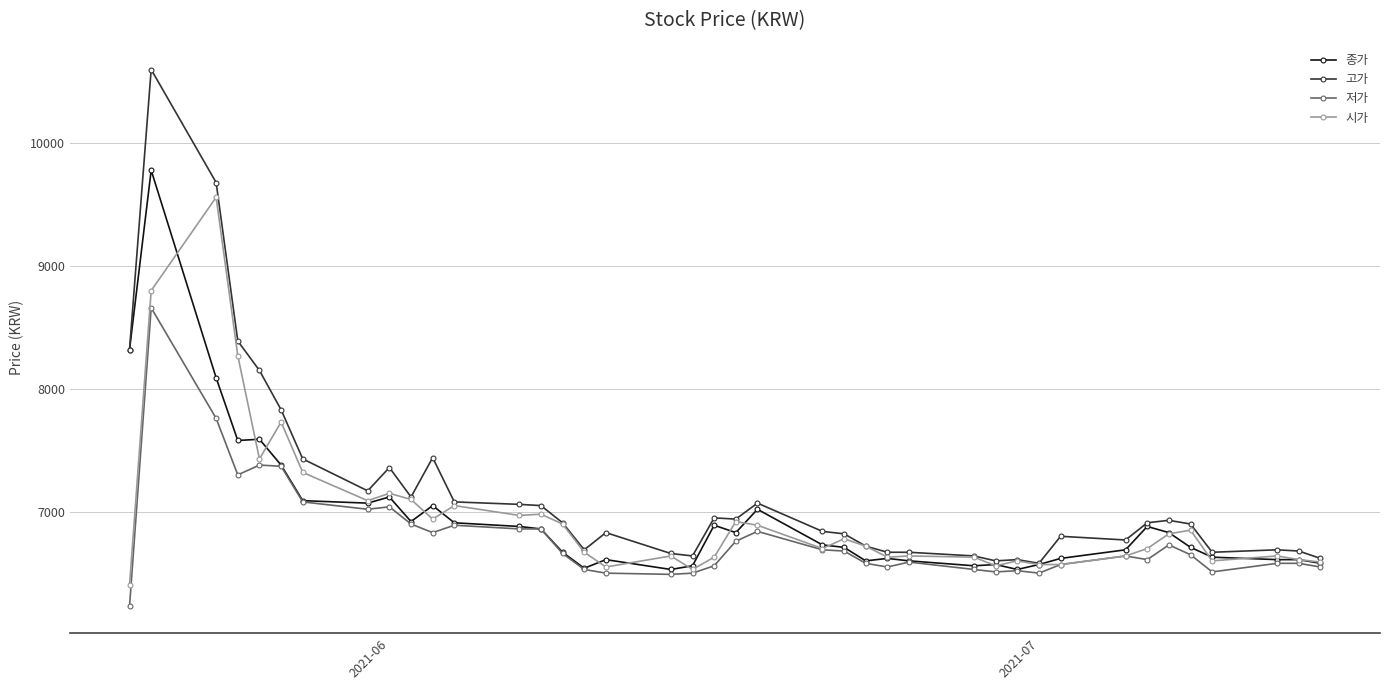

What is the minimum value shown in the chart?

6230